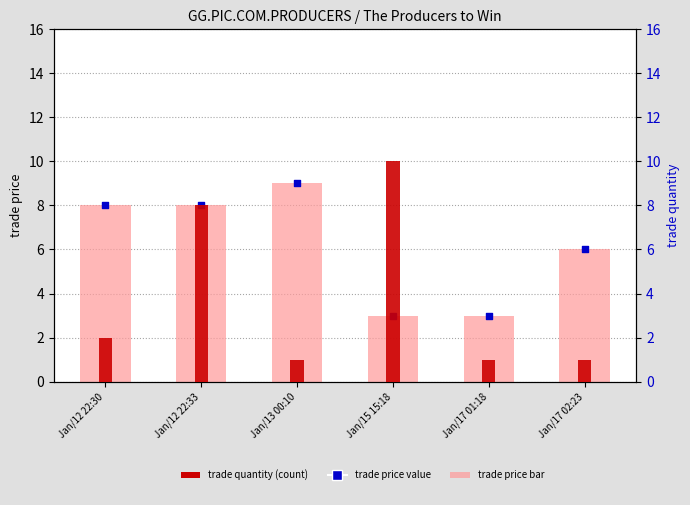

Which series has the largest Y range (max minus min)?

trade quantity